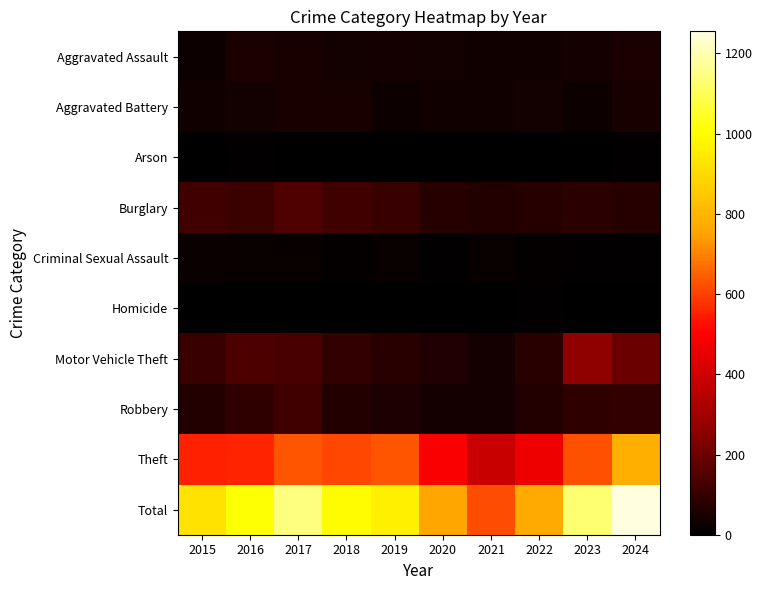

Reading left to right, transcribe all the data shown in this chart.

Aggravated Assault: 2015=27	2016=50	2017=47	2018=35	2019=41	2020=36	2021=33	2022=30	2023=42	2024=51
Aggravated Battery: 2015=31	2016=35	2017=47	2018=47	2019=27	2020=34	2021=34	2022=38	2023=27	2024=48
Arson: 2015=4	2016=6	2017=4	2018=4	2019=4	2020=3	2021=3	2022=2	2023=0	2024=7
Burglary: 2015=118	2016=111	2017=143	2018=121	2019=105	2020=73	2021=66	2022=72	2023=80	2024=69
Criminal Sexual Assault: 2015=20	2016=17	2017=17	2018=11	2019=16	2020=9	2021=18	2022=10	2023=6	2024=9
Homicide: 2015=3	2016=2	2017=2	2018=3	2019=3	2020=4	2021=2	2022=5	2023=1	2024=2
Motor Vehicle Theft: 2015=105	2016=142	2017=134	2018=96	2019=76	2020=59	2021=41	2022=75	2023=263	2024=194
Robbery: 2015=65	2016=86	2017=122	2018=68	2019=58	2020=43	2021=42	2022=67	2023=84	2024=94
Theft: 2015=552	2016=558	2017=628	2018=610	2019=632	2020=495	2021=383	2022=466	2023=627	2024=781
Total: 2015=925	2016=1007	2017=1144	2018=995	2019=962	2020=756	2021=622	2022=765	2023=1130	2024=1255